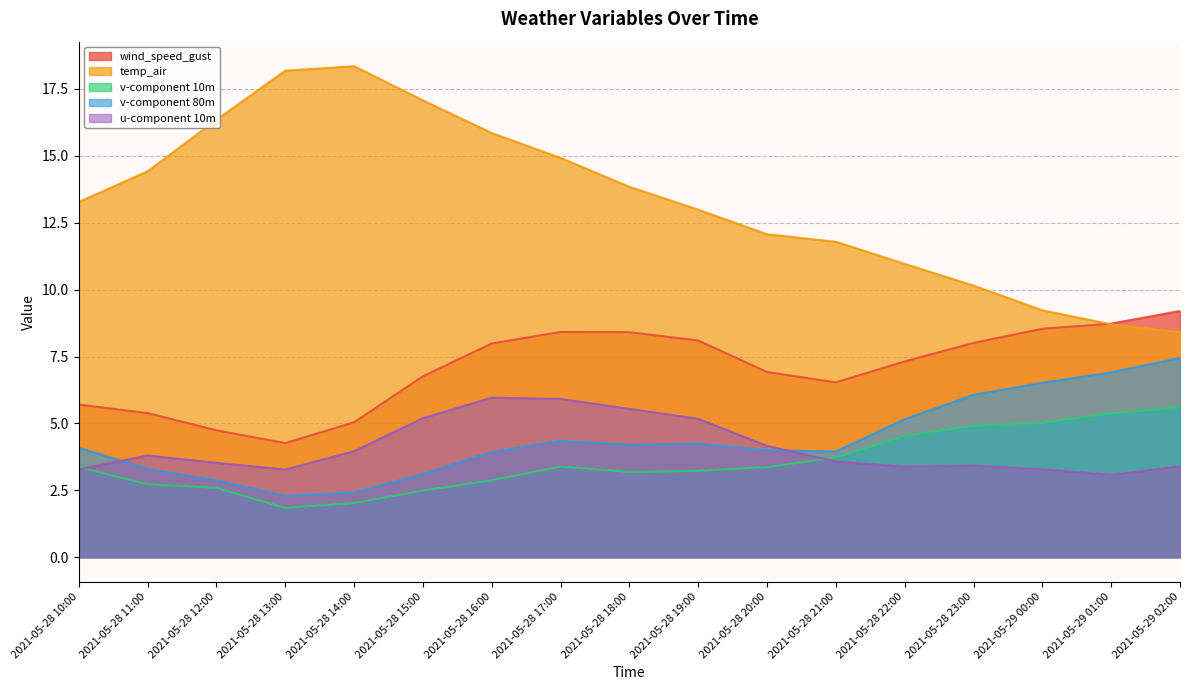

Which series has the widest spread of values?

temp_air